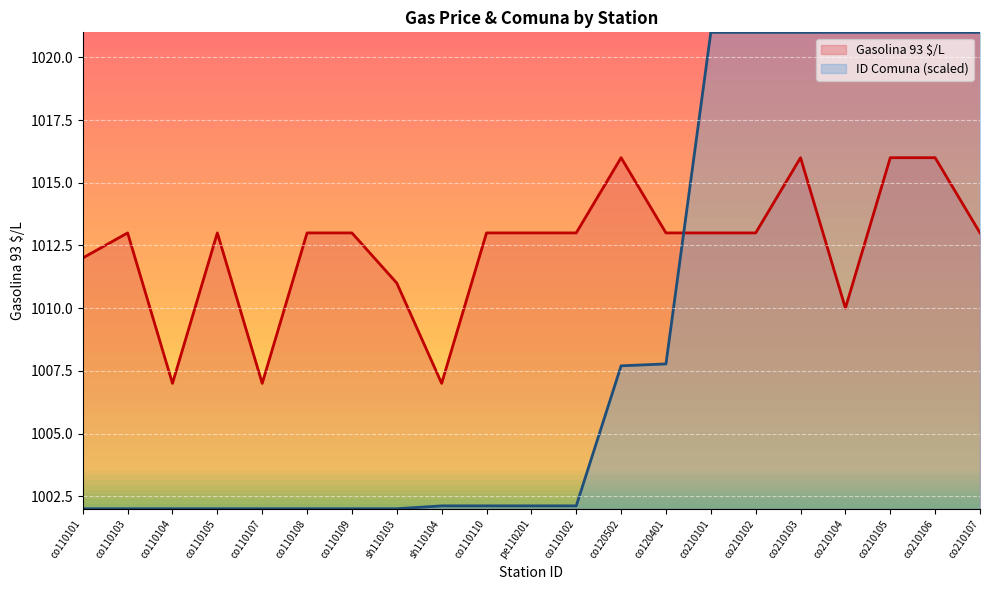

Where is Gasolina 93 $/L nearest to the value 1011?

sh110103